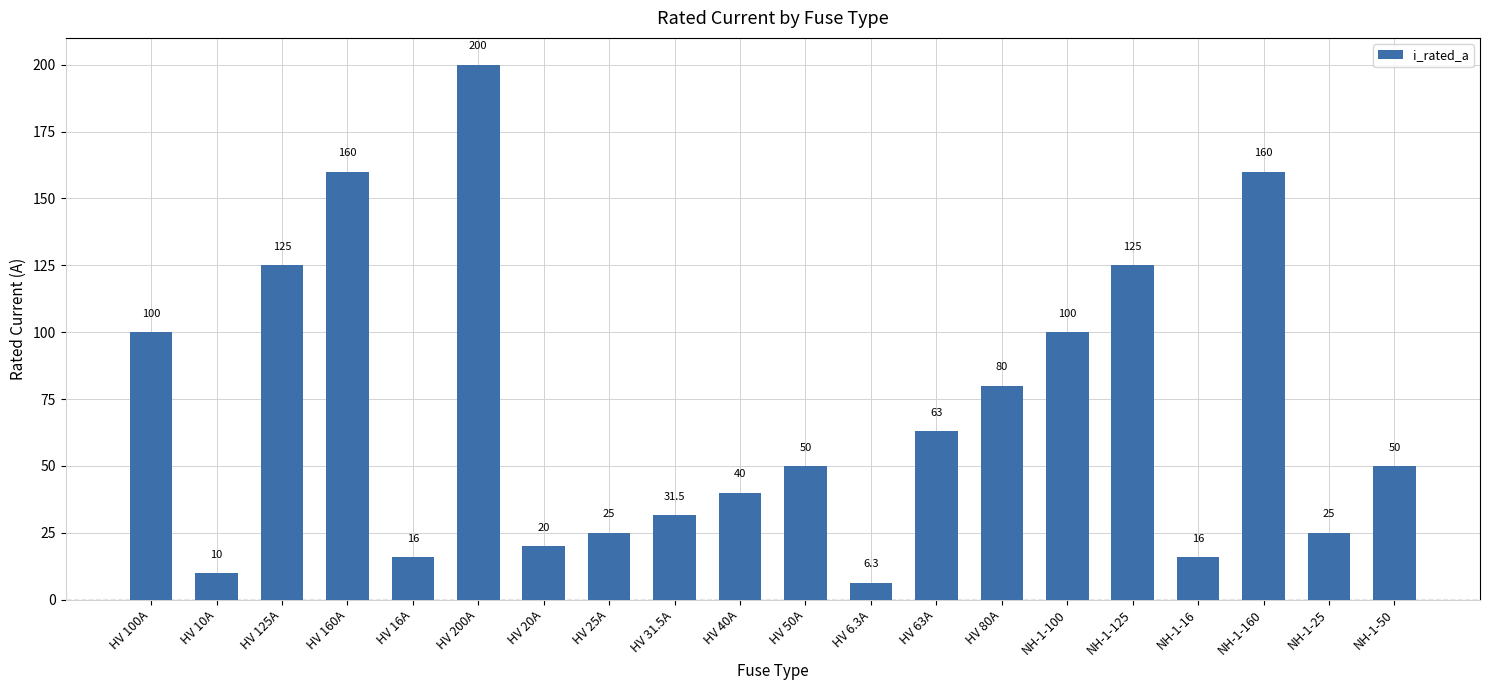

Between NH-1-100 and HV 20A, which is larger?

NH-1-100